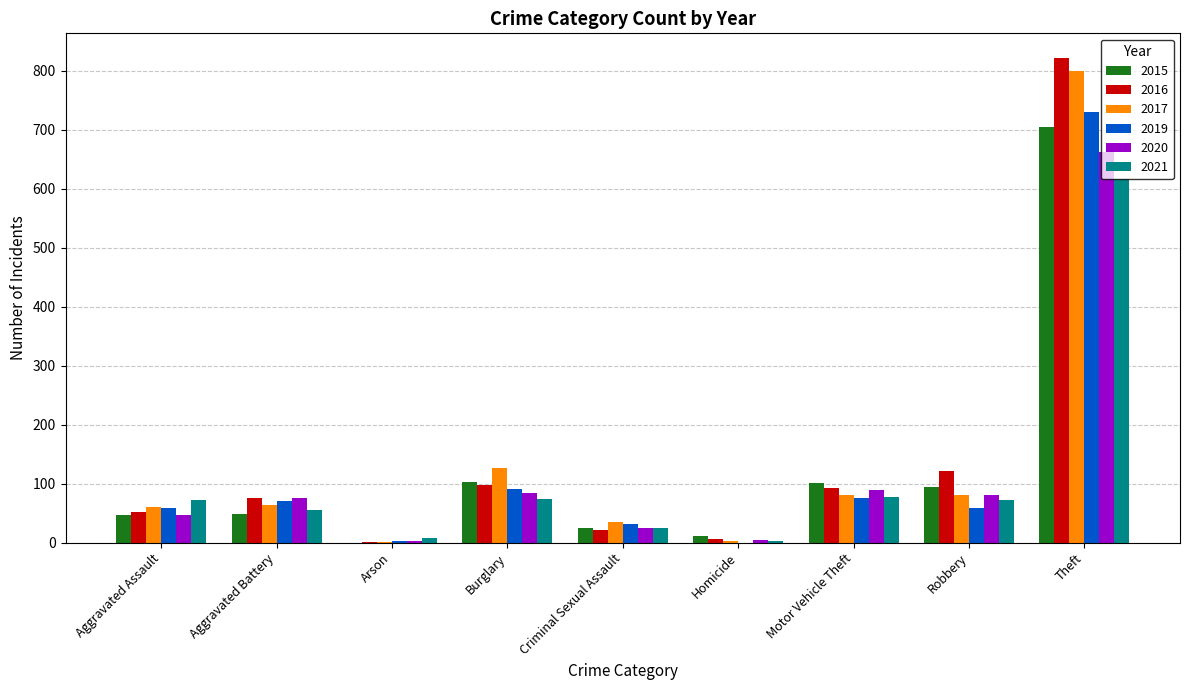

The value of 2019 at Aggravated Battery is 71. True or false?

True